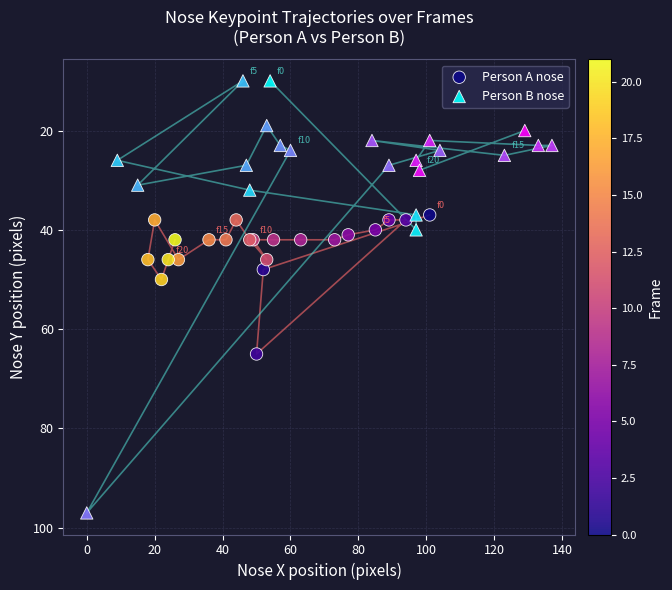

Which series has the largest Y range (max minus min)?

Person B nose